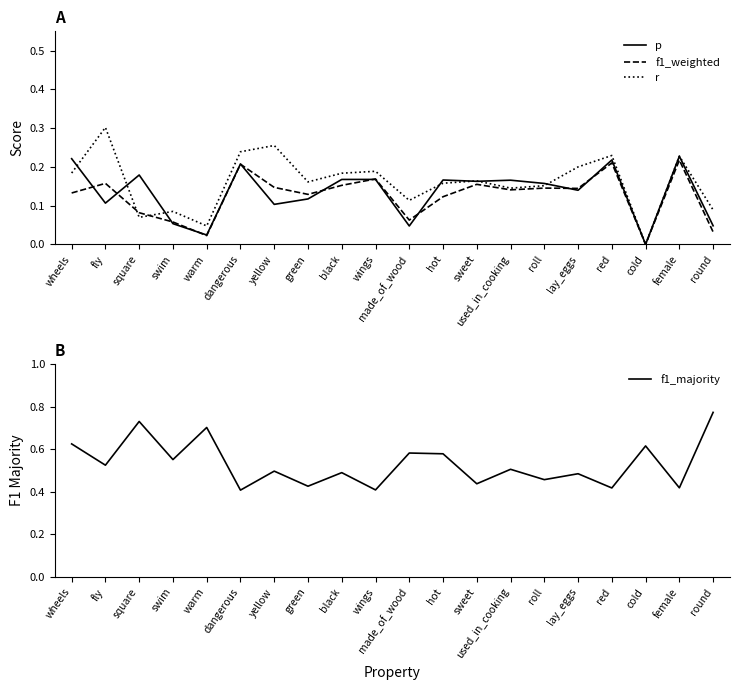

How many values in the r series exceed 0?

19